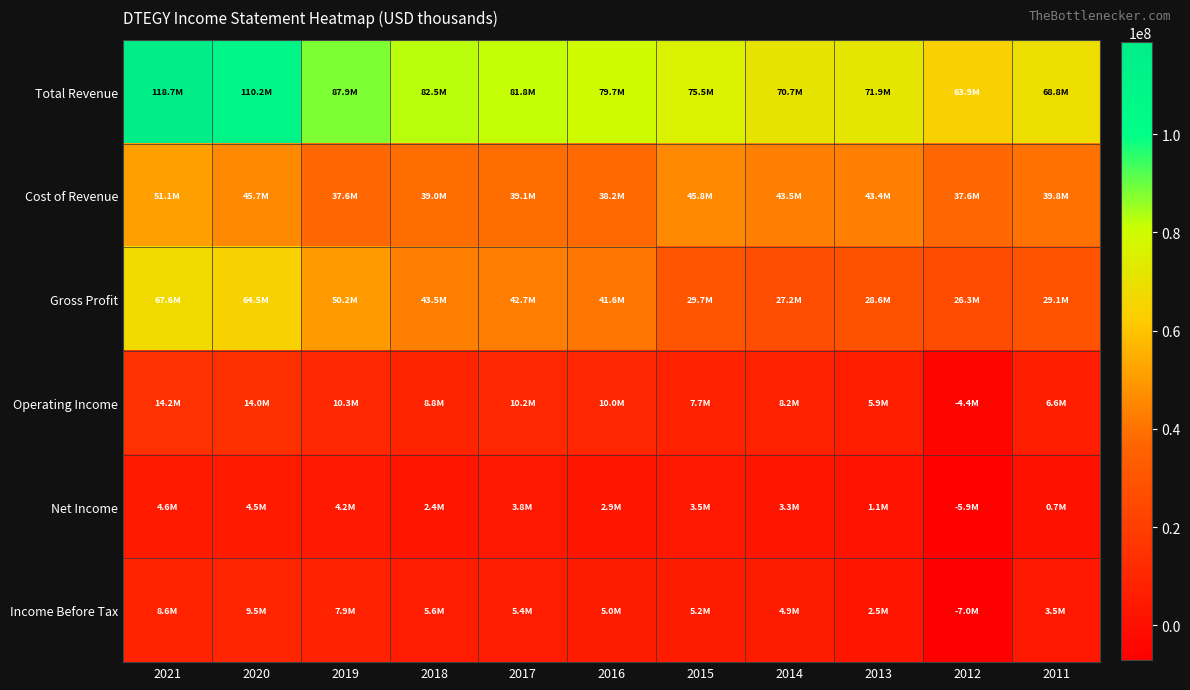

Between 2019 and 2020, which is larger?

2020